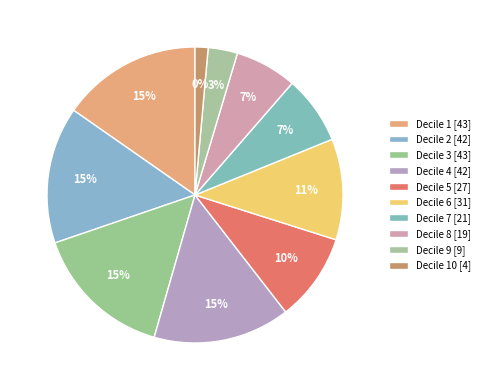

Is the sum of 3 and 7 greater than half?

No